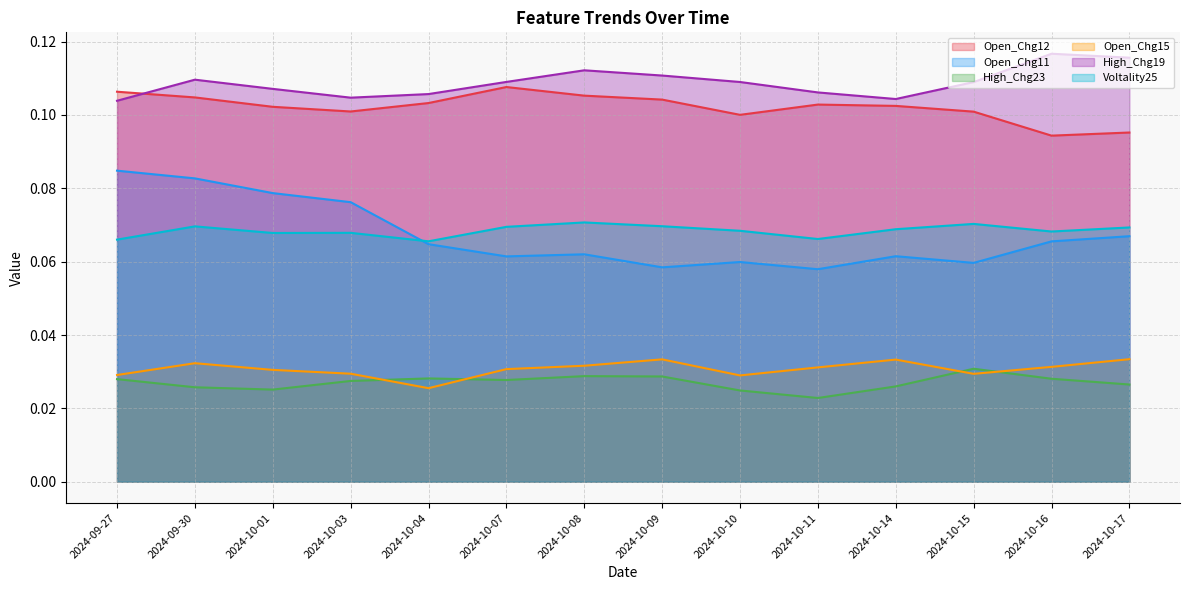

The Open_Chg12 series shows 0.2 at 2024-10-14. True or false?

False